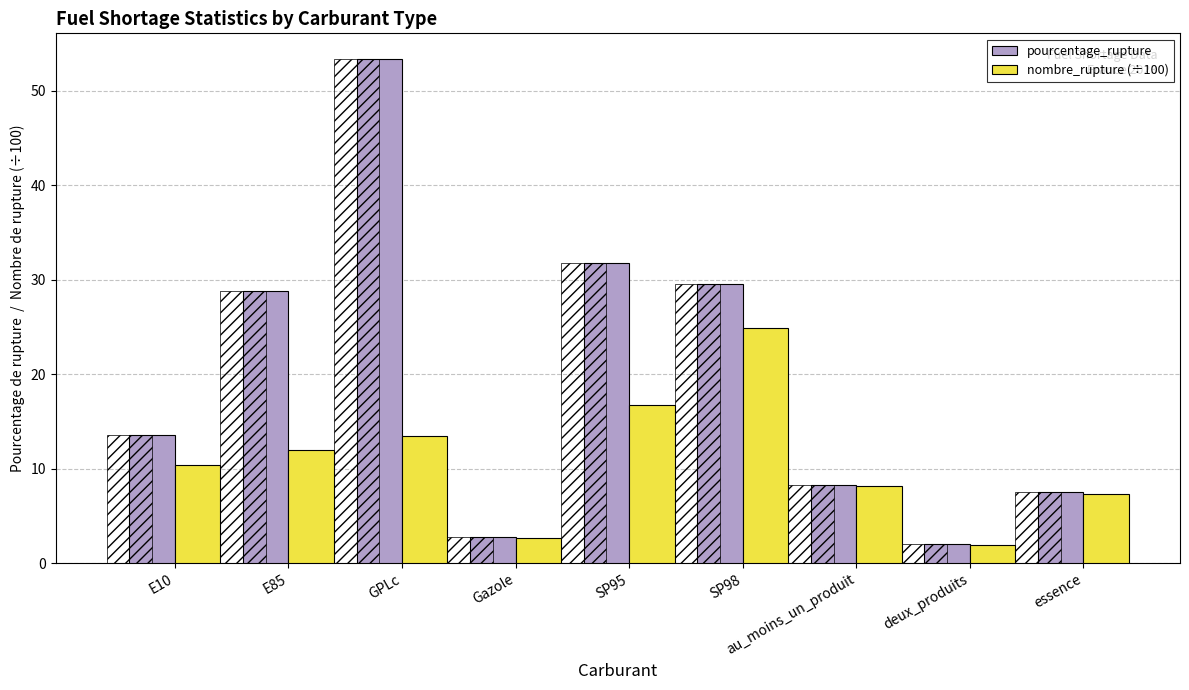

What is the label of the 8th bar from the left?

deux_produits